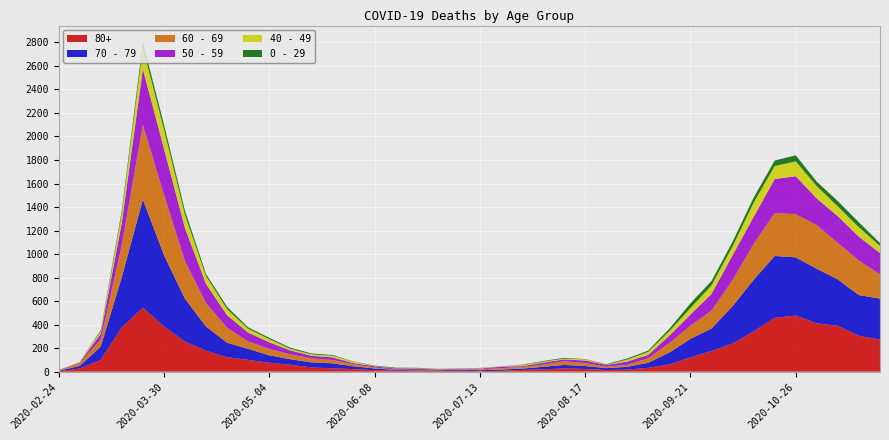

Reading right to left, what are all the values shown in this chart?

80+: 273	305	390	411	477	458	342	239	176	122	61	33	17	14	23	28	20	15	7	5	9	7	6	9	13	22	28	36	59	76	100	123	178	255	385	544	377	100	27	3
70 - 79: 348	346	394	464	495	526	439	318	191	157	102	43	24	16	25	29	21	11	11	7	8	5	5	6	14	24	43	43	47	63	94	123	206	365	608	920	427	113	22	4
60 - 69: 206	294	310	370	368	364	305	221	152	112	80	39	17	12	25	31	19	13	12	8	3	6	3	3	8	18	28	33	42	54	63	128	199	320	514	634	272	61	22	2
50 - 59: 182	202	228	227	322	290	230	212	142	95	64	28	28	15	22	16	16	8	12	6	5	3	9	8	10	9	23	23	33	57	75	106	163	281	392	475	190	48	7	3
40 - 49: 60	80	83	105	126	111	120	76	72	55	38	26	17	2	10	8	8	10	2	4	1	1	5	2	3	12	14	12	13	27	33	51	66	111	163	183	79	21	5	0
0 - 29: 25	43	45	38	52	46	44	39	38	40	20	11	9	5	2	6	6	3	1	2	1	2	5	6	4	2	6	8	10	11	12	20	19	36	42	47	25	10	0	1